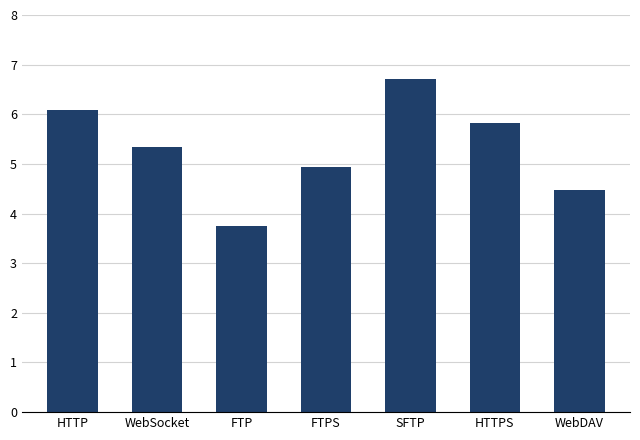

The value at SFTP is 11.2. True or false?

False